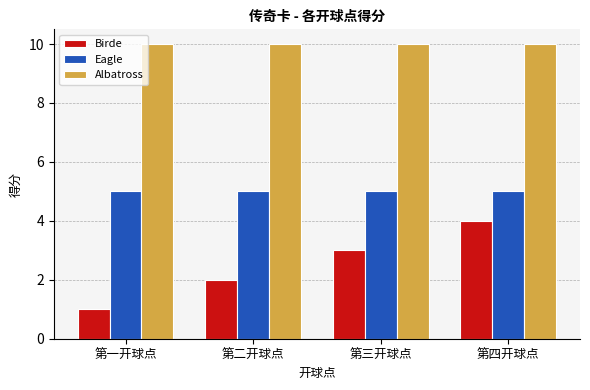

Which series has the largest total across all categories?

Albatross